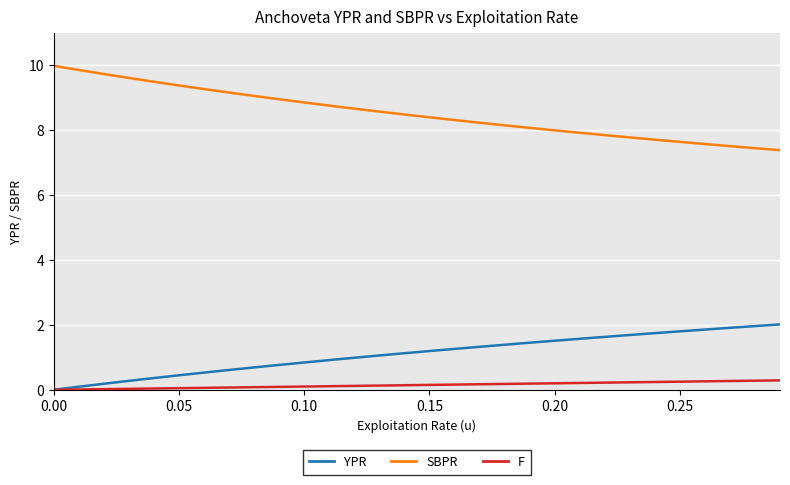

What is the greatest value displayed?

10.0